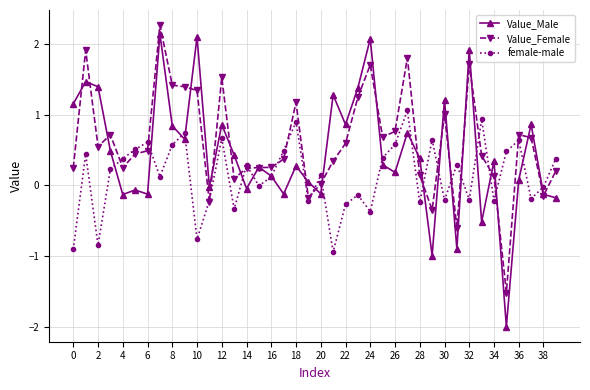

True or false: Value_Female has more than 2 points higher than both neighbors.

True